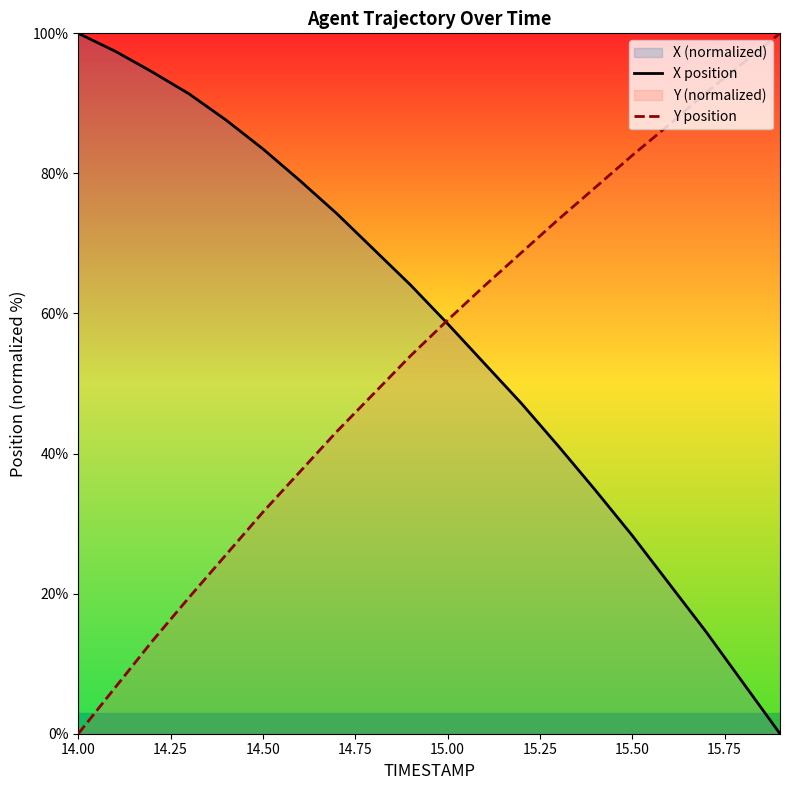

Rank the series by their maximum value, from lowest to highest.

X position, Y position